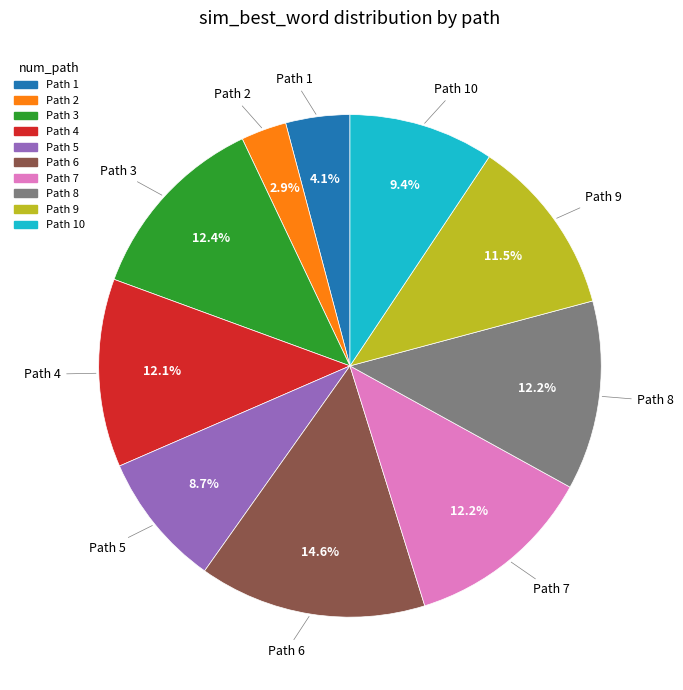

Count the number of slices in the pie.

10